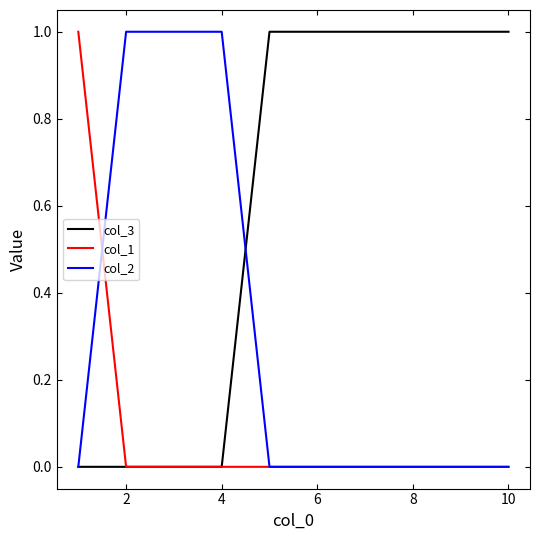

Which series has the largest total across all categories?

col_3